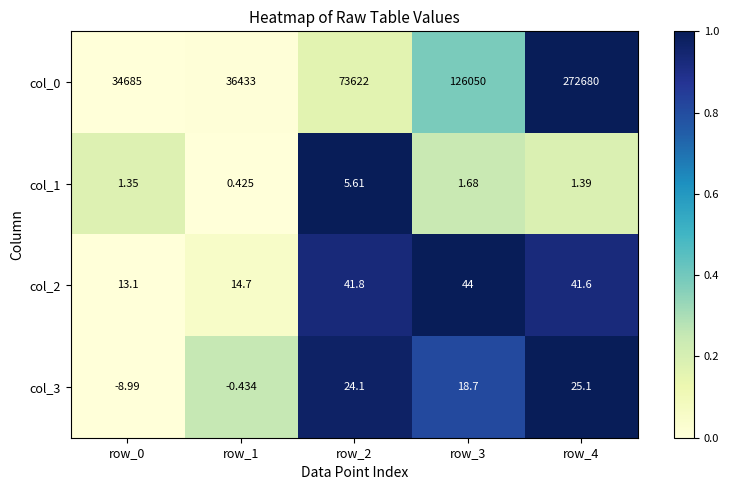

How many values in the col_1 series are below 1?

1